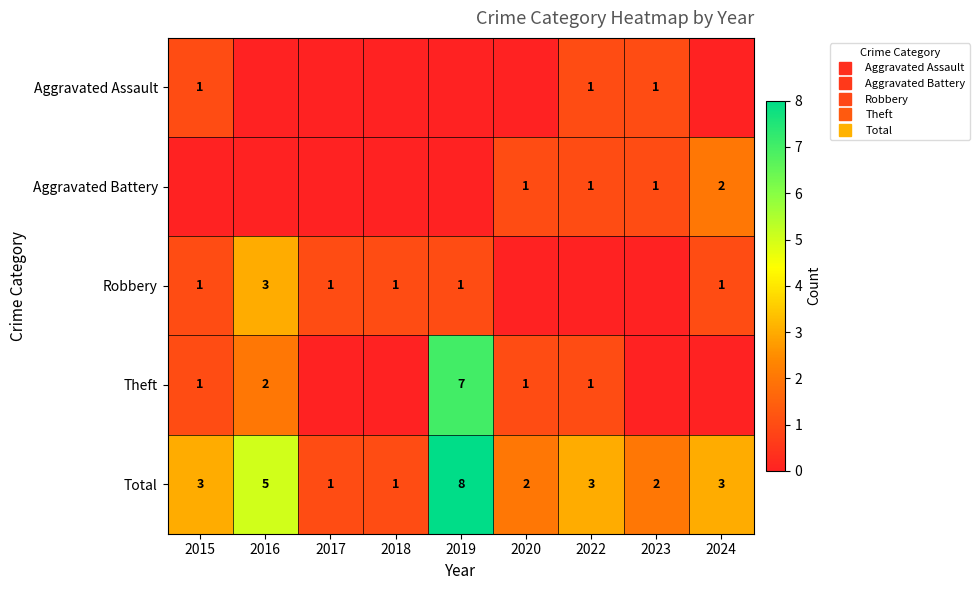

What is the difference between the maximum and second lowest values in the Robbery series?

3